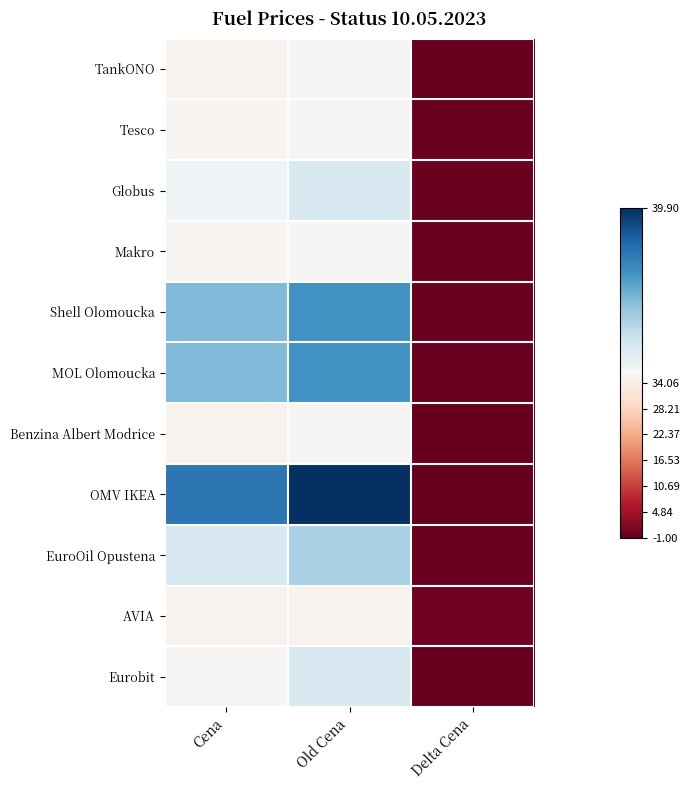

Reading right to left, extract all data points from this chart.

TankONO: Delta Cena=-1.0	Old Cena=35.9	Cena=34.9
Tesco: Delta Cena=-0.4	Old Cena=35.9	Cena=35.5
Globus: Delta Cena=-0.4	Old Cena=36.9	Cena=36.5
Makro: Delta Cena=-0.4	Old Cena=35.9	Cena=35.5
Shell Olomoucka: Delta Cena=-0.6	Old Cena=38.5	Cena=37.9
MOL Olomoucka: Delta Cena=-0.6	Old Cena=38.5	Cena=37.9
Benzina Albert Modrice: Delta Cena=-1.0	Old Cena=35.9	Cena=34.9
OMV IKEA: Delta Cena=-1.0	Old Cena=39.9	Cena=38.9
EuroOil Opustena: Delta Cena=-0.6	Old Cena=37.5	Cena=36.9
AVIA: Delta Cena=0.0	Old Cena=34.9	Cena=34.9
Eurobit: Delta Cena=-1.0	Old Cena=36.9	Cena=35.9